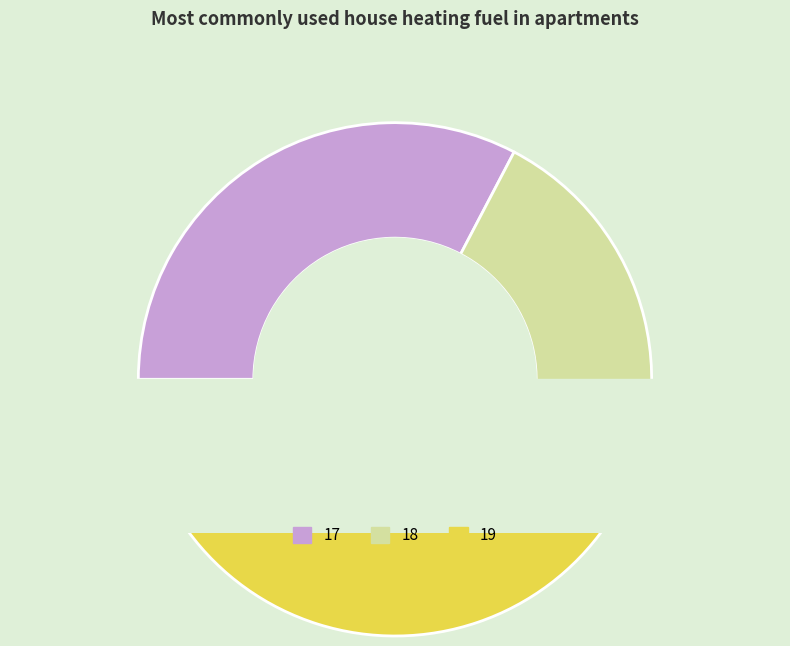

To the nearest percent, what is the average slice percentage?

33%